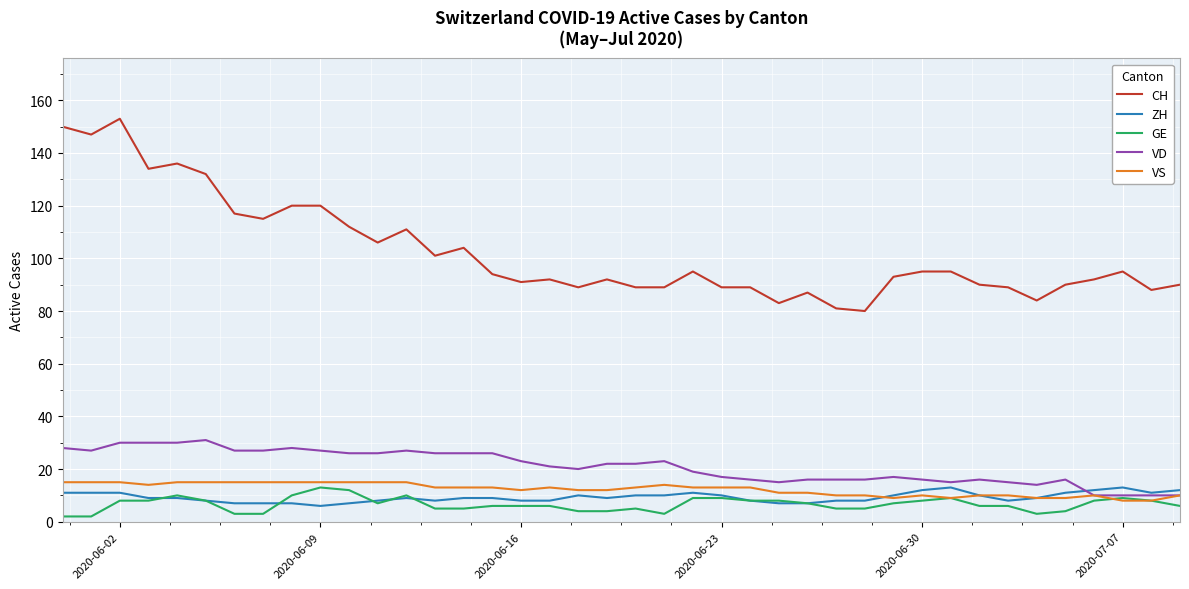

True or false: VS and CH cross at least once.

False